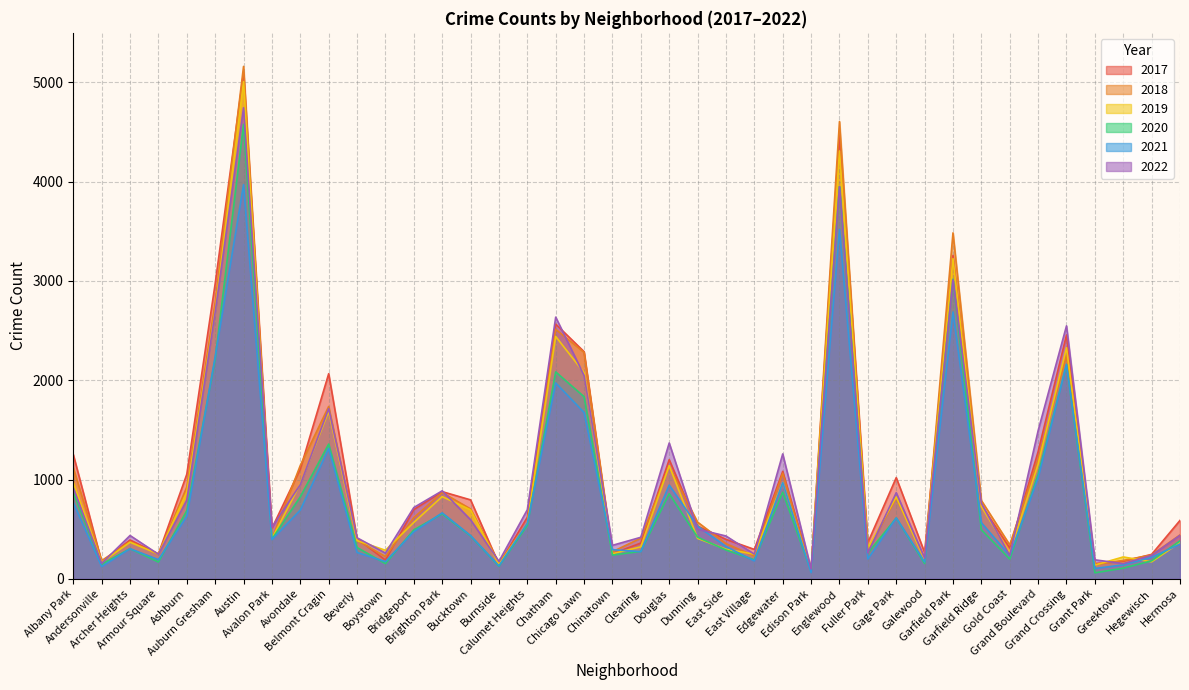

Which has a higher value, Hegewisch or Greektown?

Hegewisch